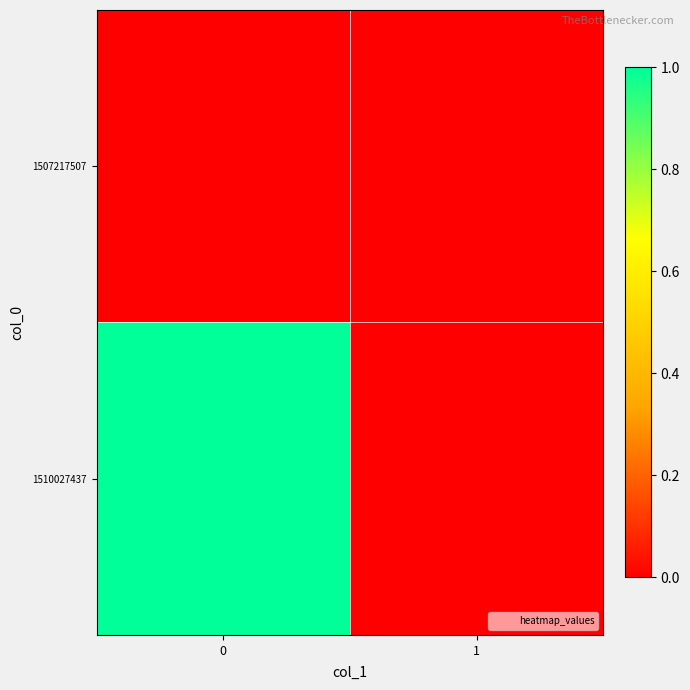

Reading right to left, transcribe all the data shown in this chart.

row_0: 1=0	0=0
row_1: 1=0	0=1